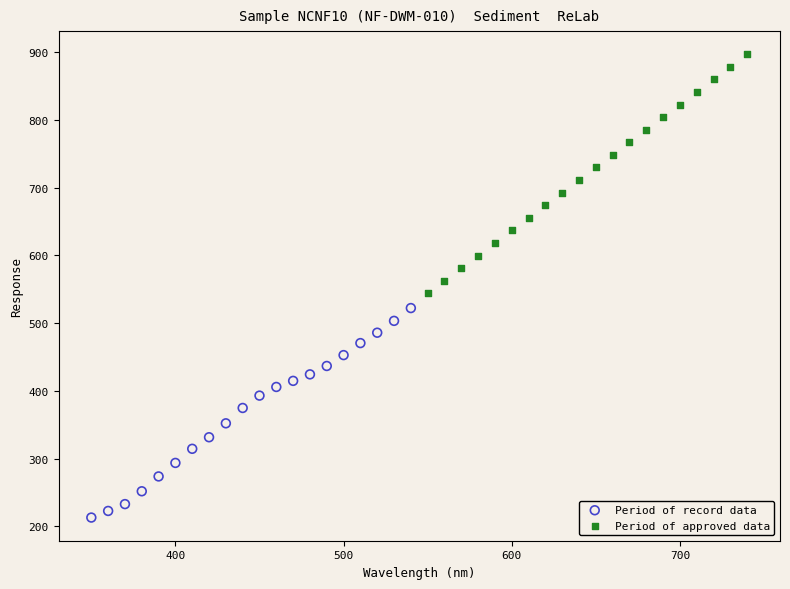

Which series has the widest spread of Y values?

Period of approved data